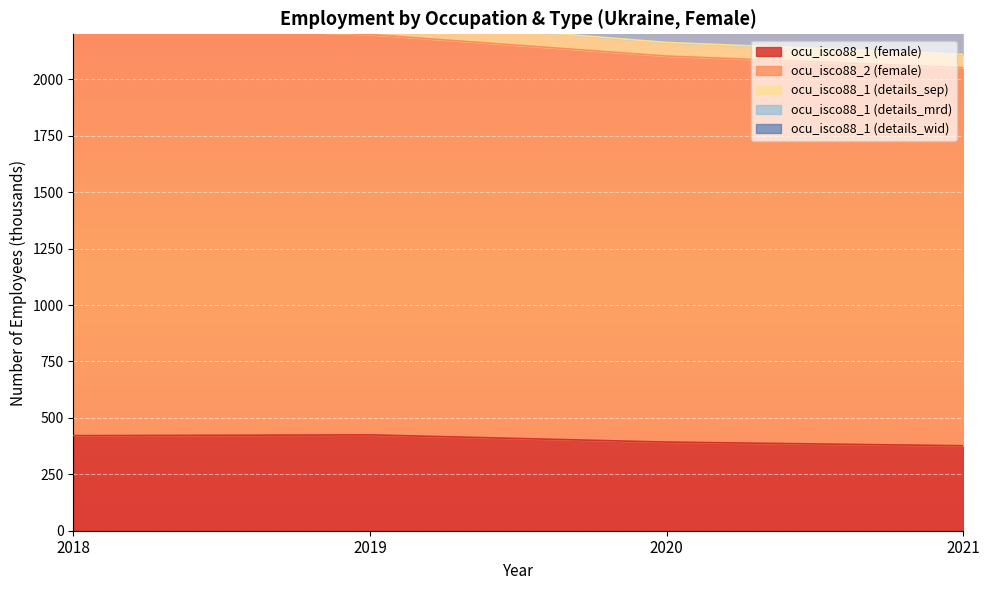

What is the sum of the ocu_isco88_2 (female) values at 2021 and 2019?

3450.0